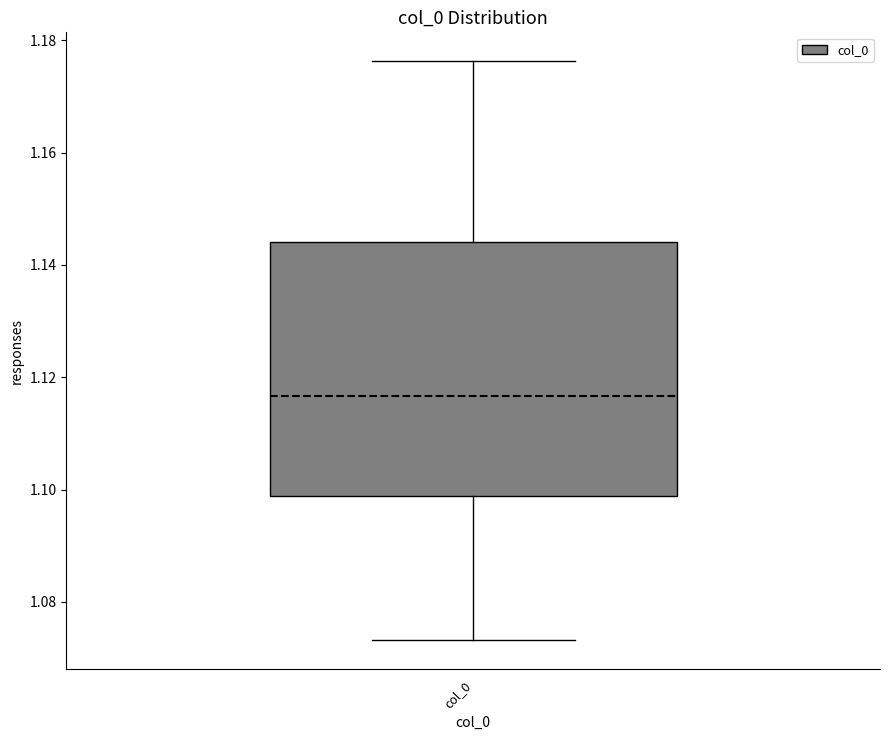

Where is the lower edge of the box for col_0 on the y-axis? The values are not printed on the chart, so give them approximately, as read against the axis.

1.098